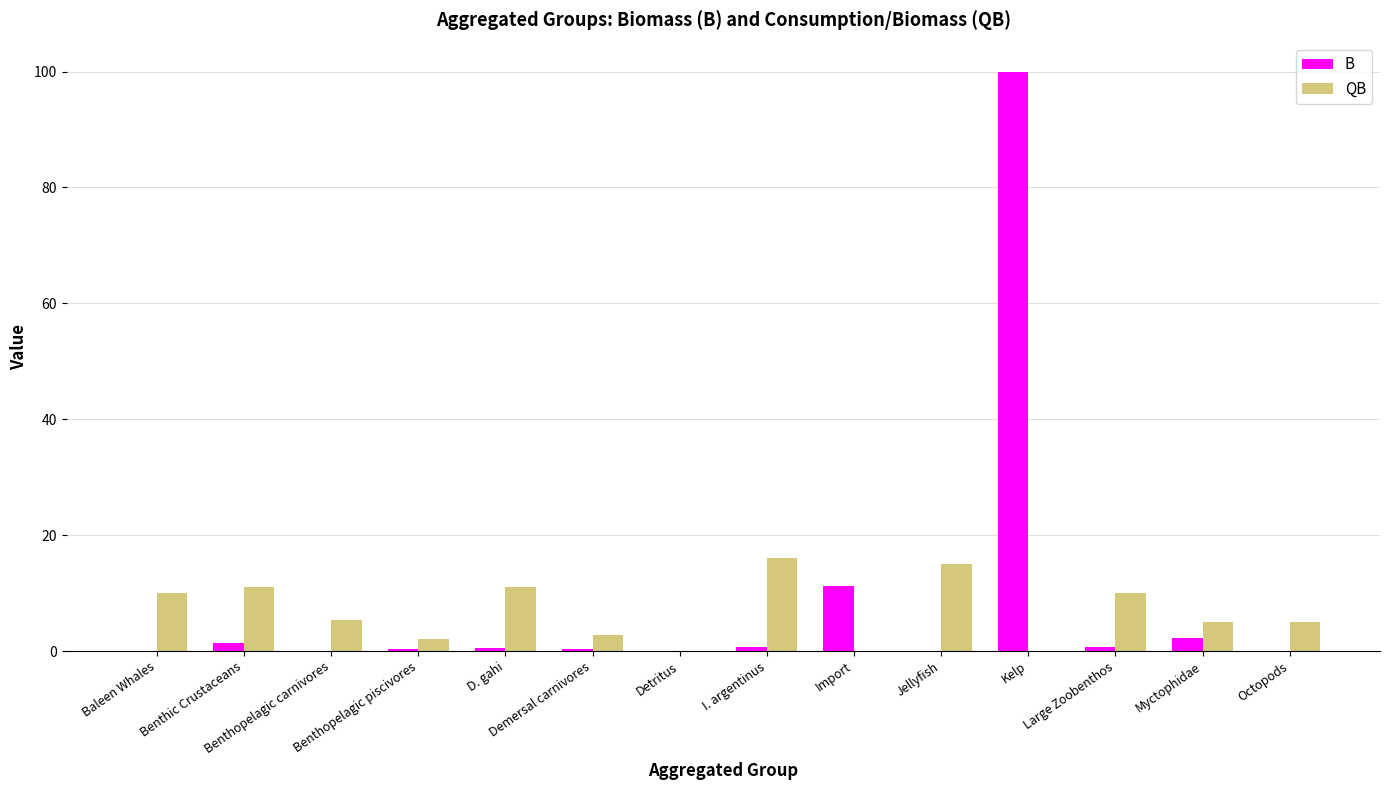

What value does the QB series have at I. argentinus?

16.0